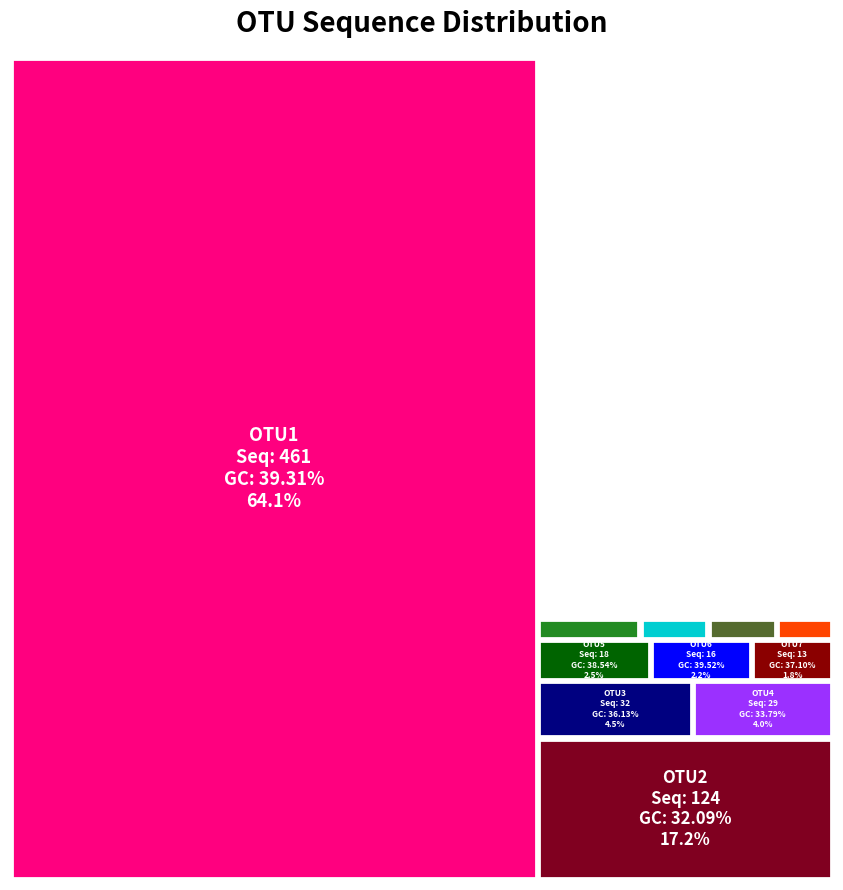

Reading left to right, transcribe all the data shown in this chart.

461	124	32	29	18	16	13	9	6	6	5